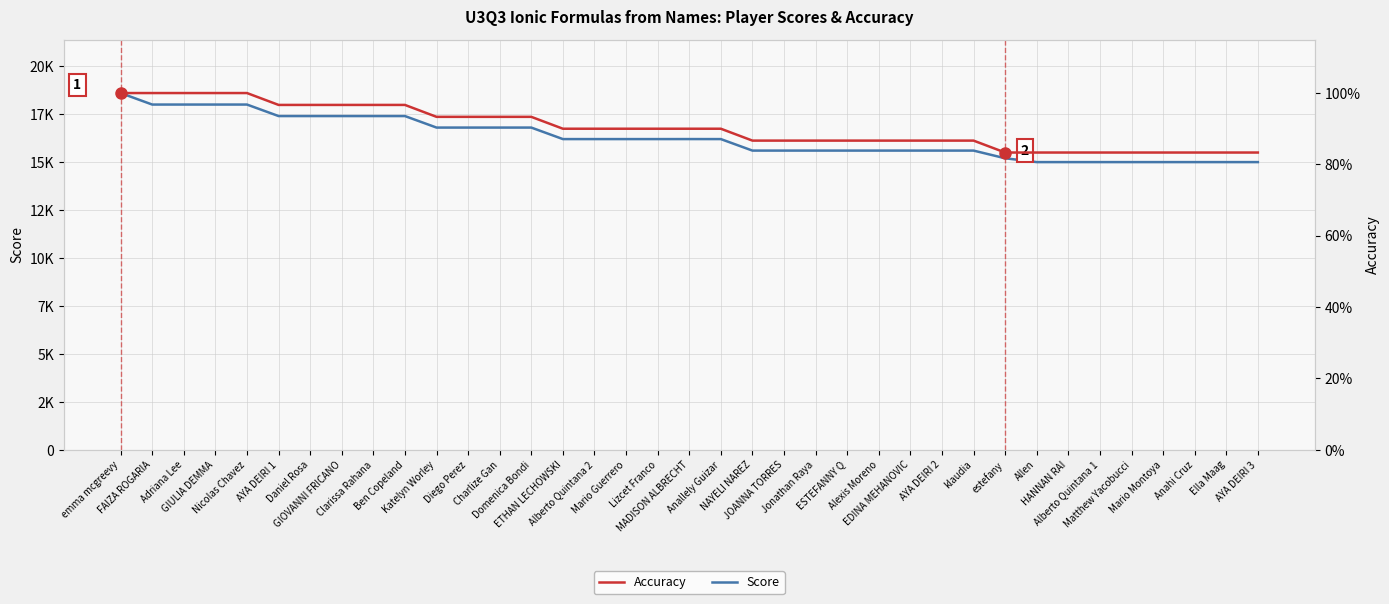

What is the spread (max minus min) of values at Diego Perez?

16799.1